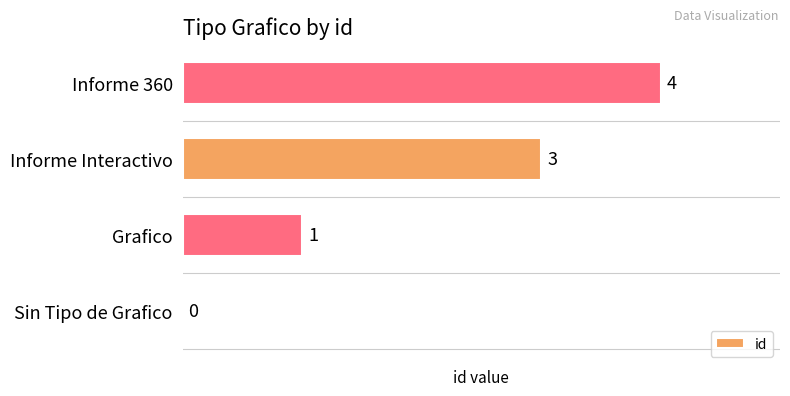

What is the sum of all values?

8